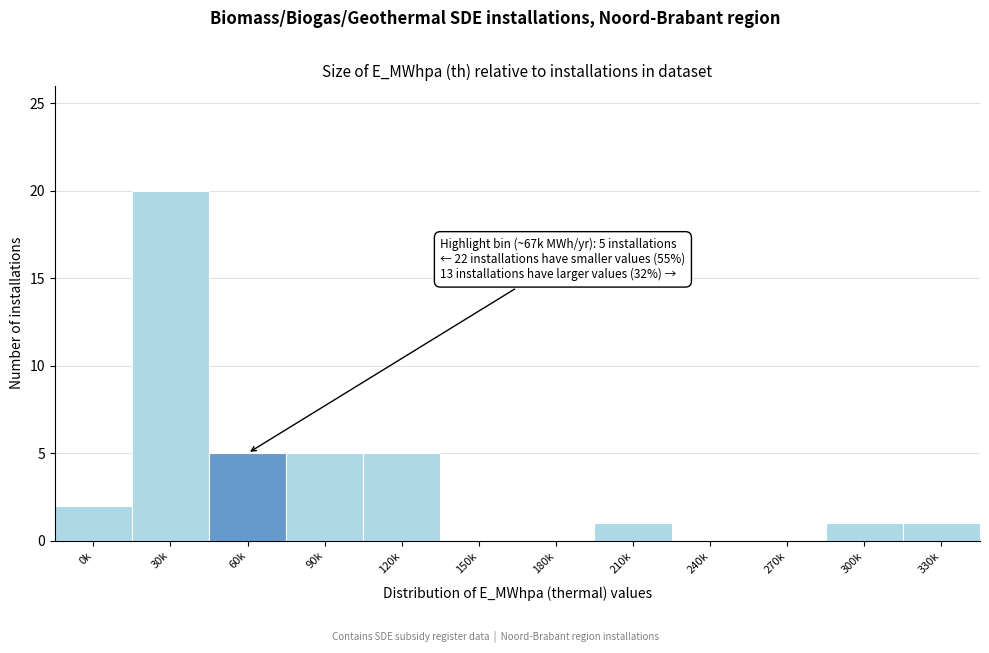

Reading left to right, transcribe all the data shown in this chart.

0k=2	30k=20	60k=5	90k=5	120k=5	150k=0	180k=0	210k=1	240k=0	270k=0	300k=1	330k=1